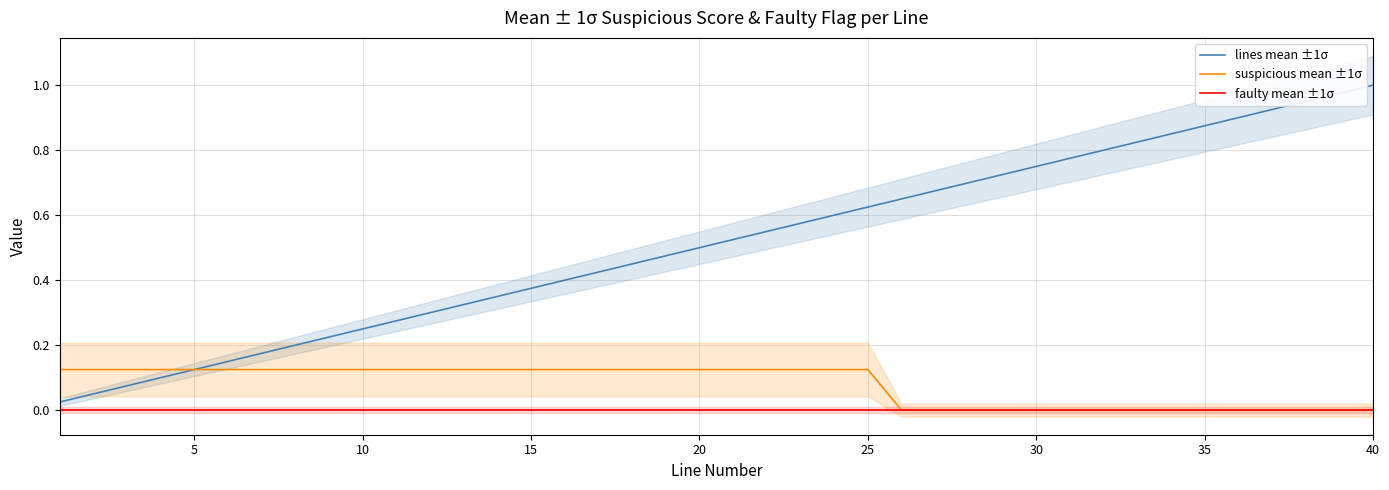

Rank the series by their average value, from lowest to highest.

faulty mean ±1σ, suspicious mean ±1σ, lines mean ±1σ